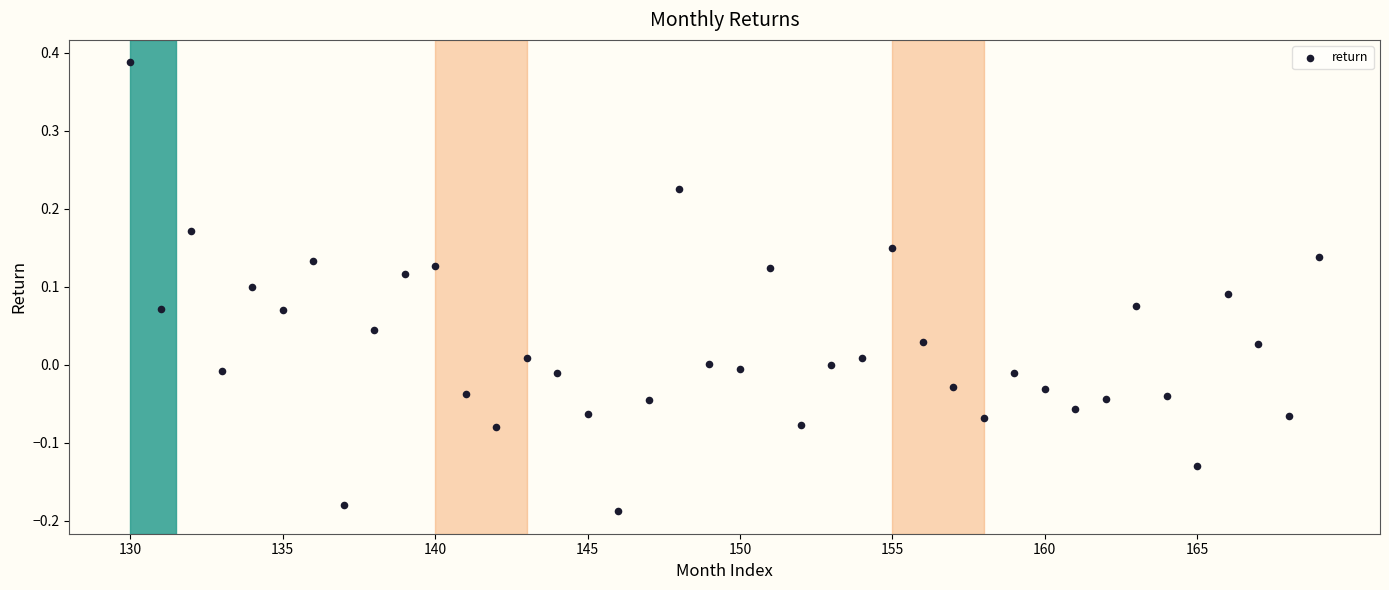

What is the range of X values (max minus min)?

39.0